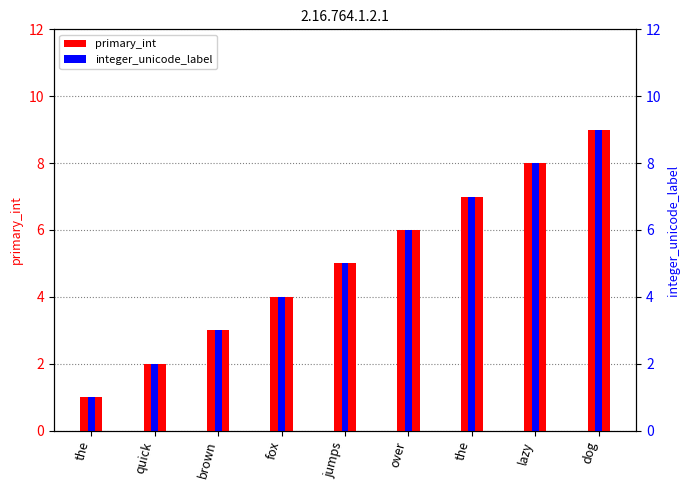

Reading left to right, transcribe all the data shown in this chart.

primary_int: the=1	quick=2	brown=3	fox=4	jumps=5	over=6	the=7	lazy=8	dog=9
integer_unicode_label: the=1	quick=2	brown=3	fox=4	jumps=5	over=6	the=7	lazy=8	dog=9